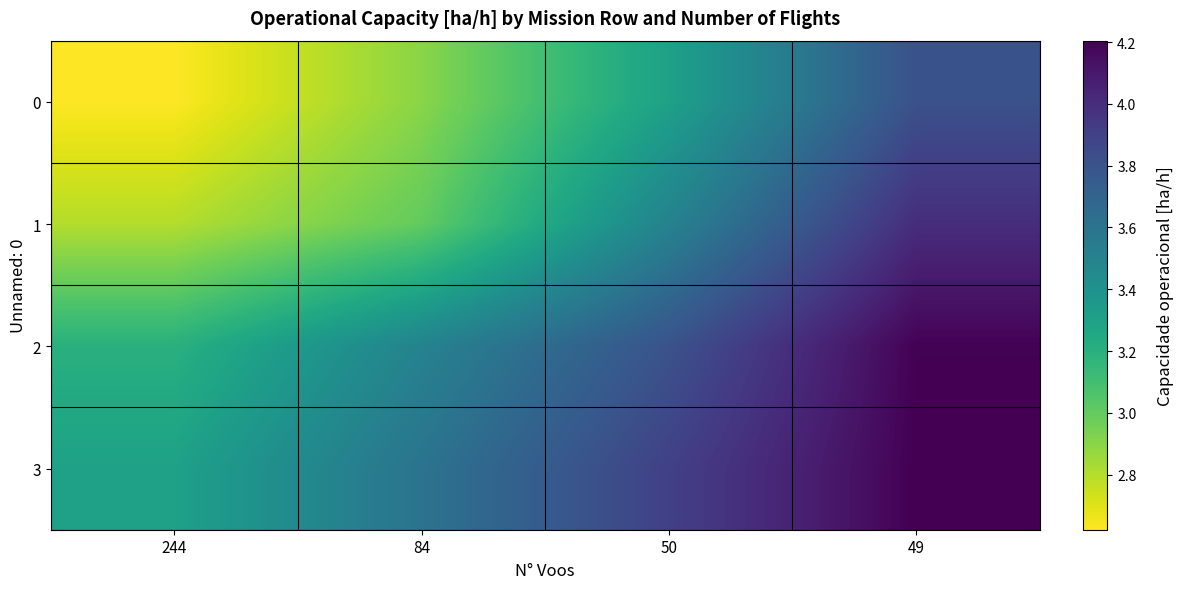

Which series changed the most between 244 and 49?

1